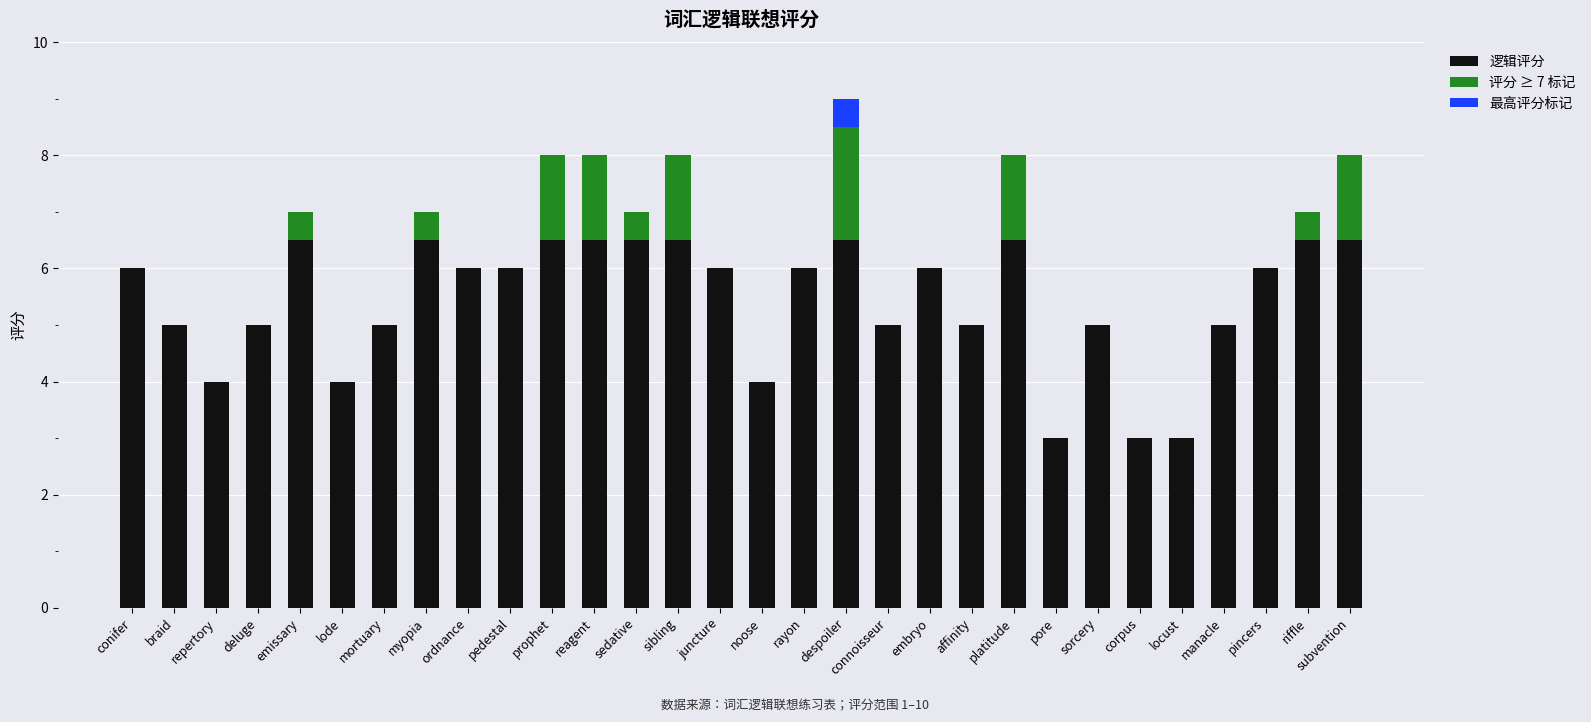

At which label is 最高评分标记 closest to 0?

conifer